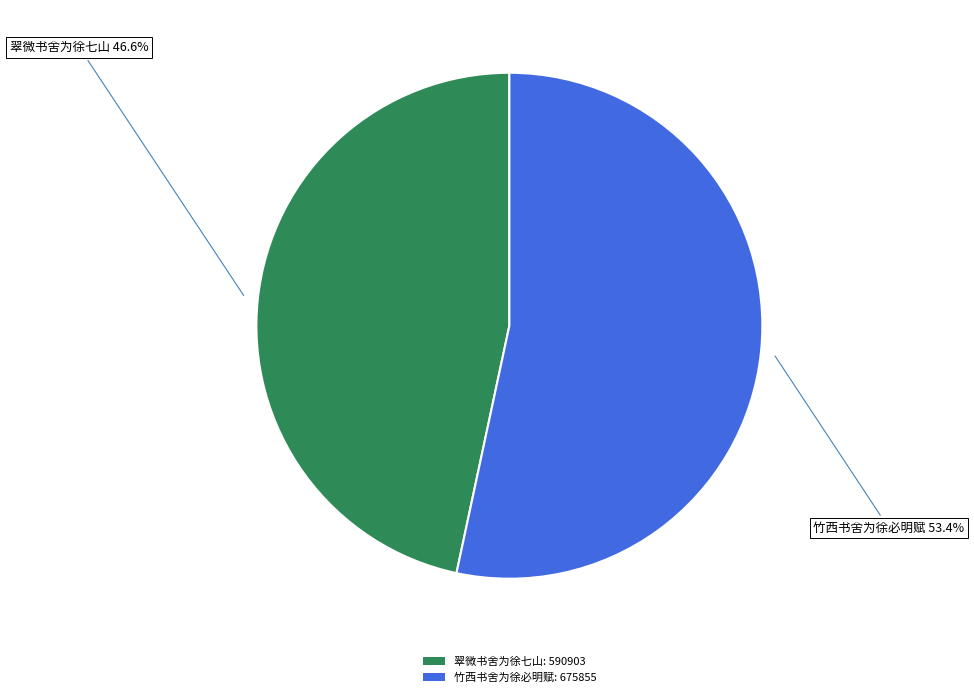

To the nearest percent, what is the difference between the 翠微书舍为徐七山 and 竹西书舍为徐必明赋 slice percentages?

7%